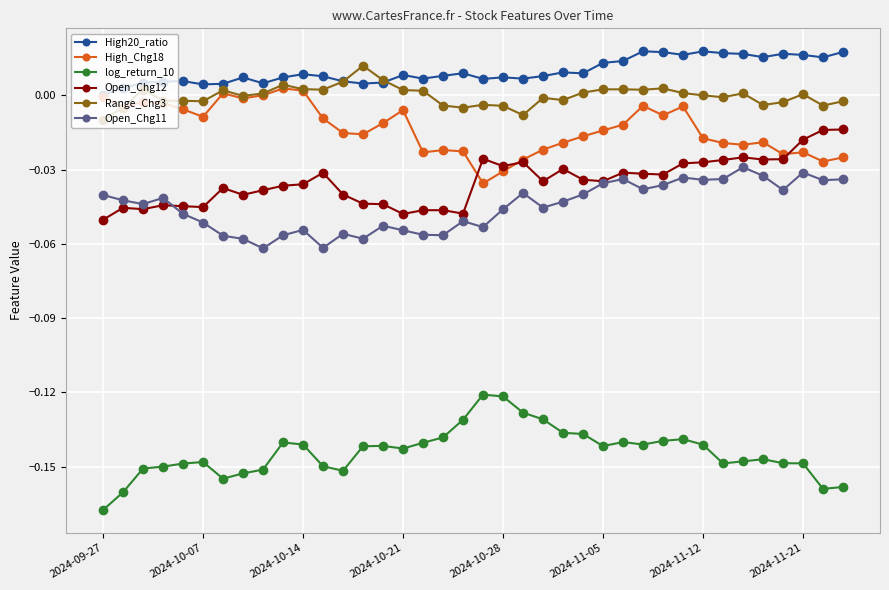

True or false: Open_Chg11 has more than 1 interior local peaks.

True